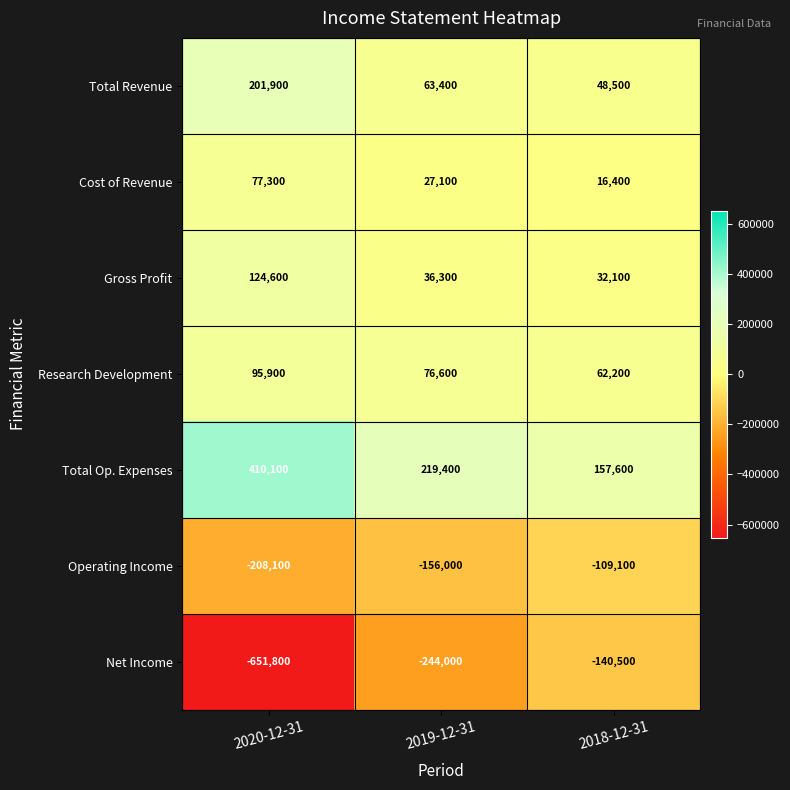

Between 2020-12-31 and 2018-12-31, which series saw the biggest shift?

Net Income